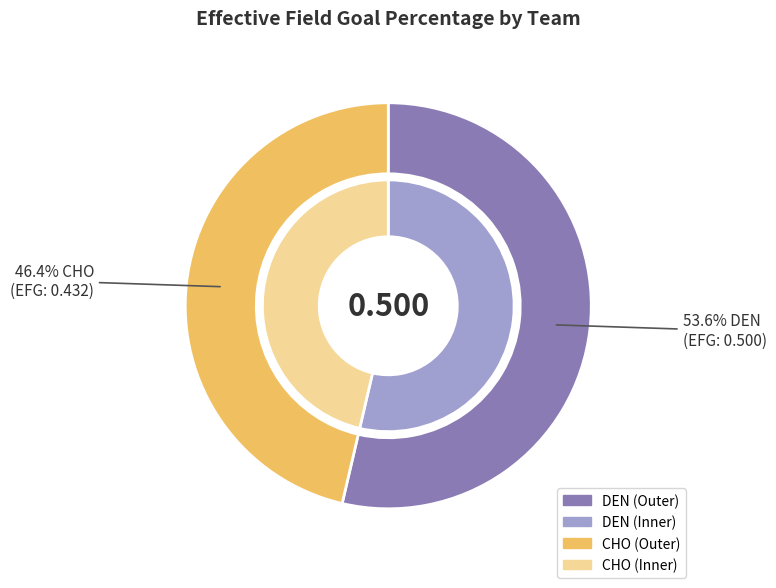

Rank the categories by value from lowest to highest.

CHO, DEN